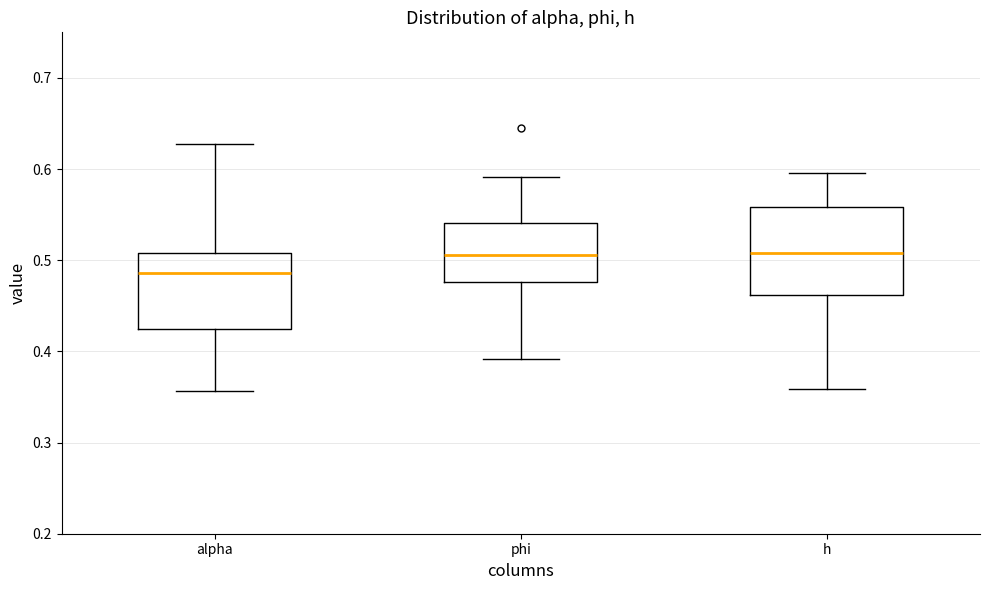

Reading left to right, read every box against the y-axis: the position of its median line, the range the box covers, and the ends of its whiskers. The values are not printed on the chart, so give them approximately, as read against the axis.

alpha: median 0.49, box 0.42 to 0.51, whiskers 0.36 to 0.63
phi: median 0.51, box 0.48 to 0.54, whiskers 0.39 to 0.59
h: median 0.51, box 0.46 to 0.56, whiskers 0.36 to 0.60